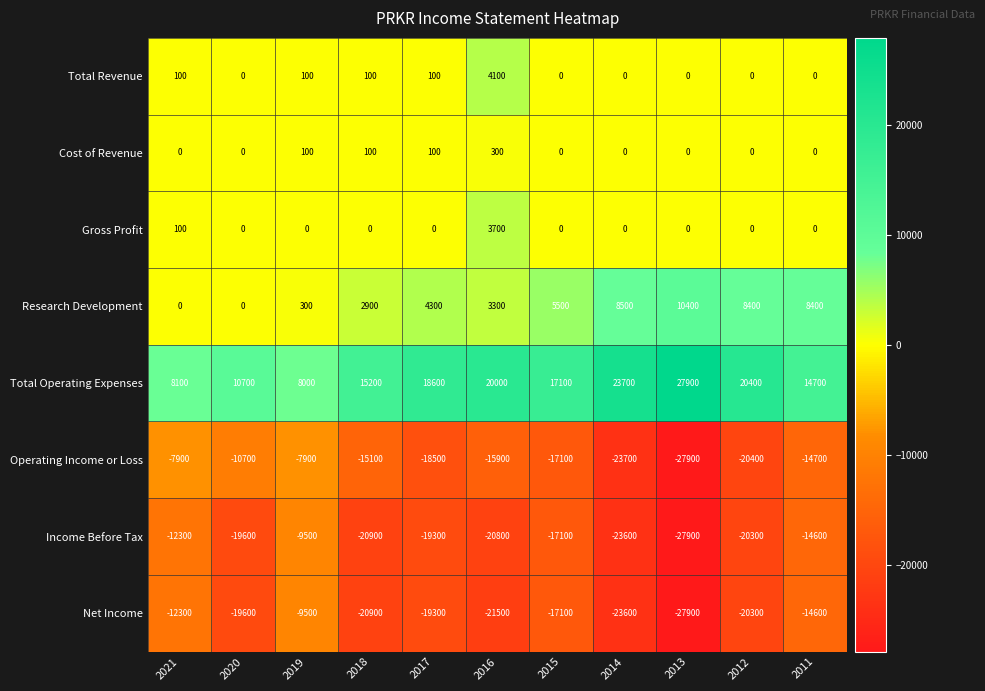

Count the Cost of Revenue values in the range 0 to 100.

10